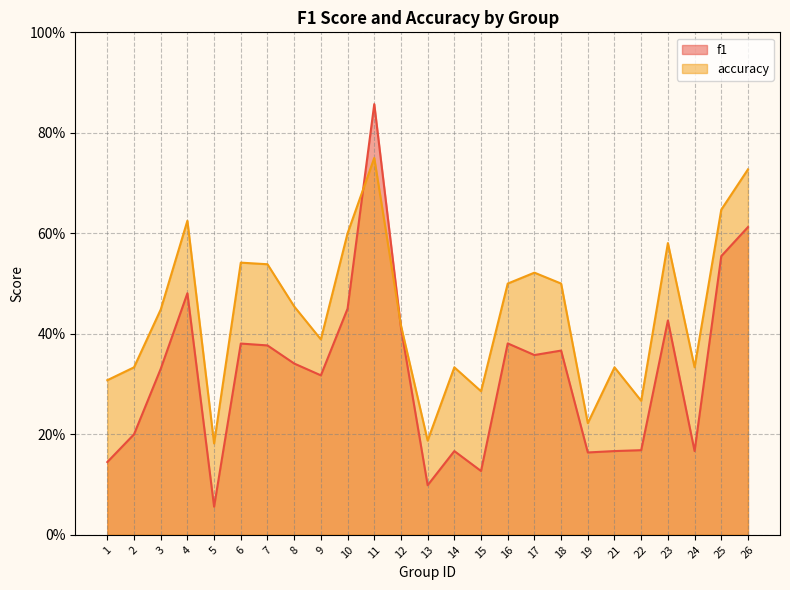

List the labels in order of f1 value, largest first.

11, 26, 25, 4, 10, 23, 12, 16, 6, 7, 18, 17, 8, 3, 9, 2, 22, 14, 21, 24, 19, 1, 15, 13, 5